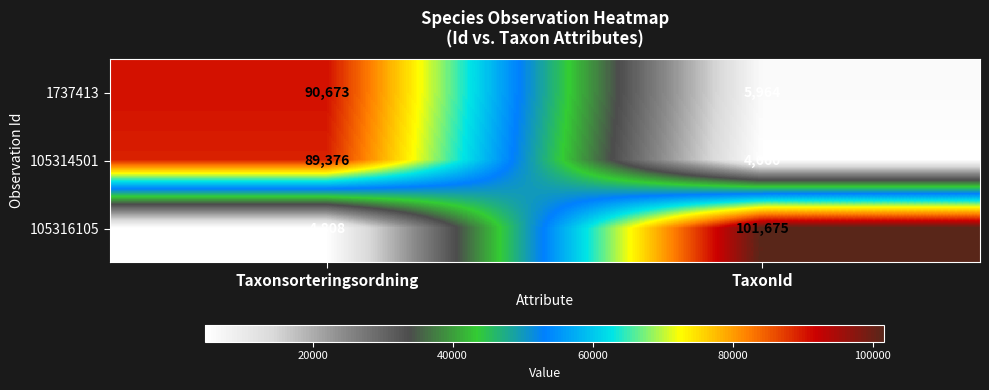

At which category does the chart reach its peak across all series?

TaxonId